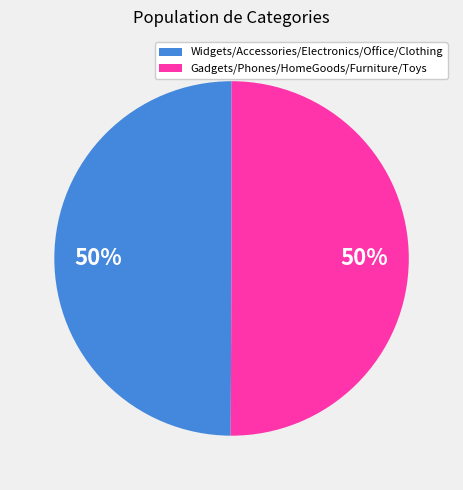

To the nearest percent, what is the average slice percentage?

50%